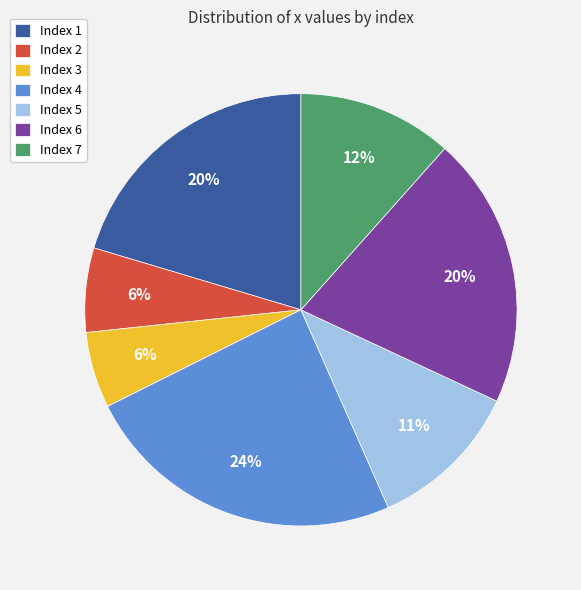

True or false: Index 1 accounts for 20% of the total.

True